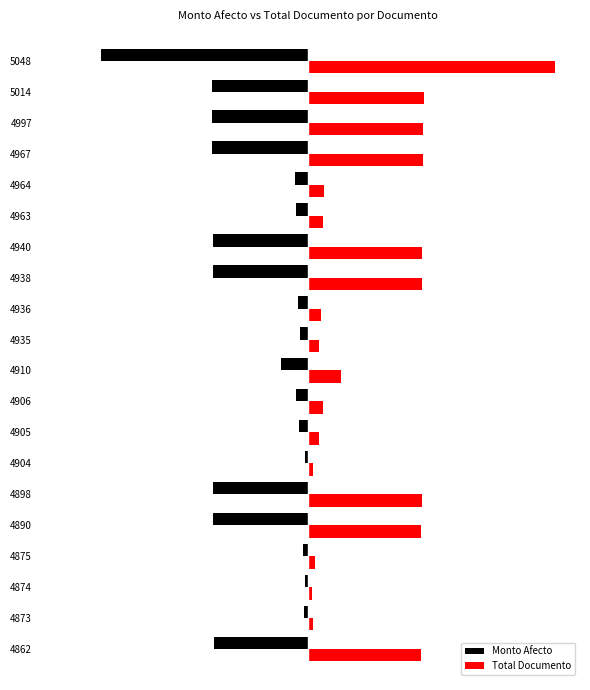

What is the value of the Monto Afecto bar at the 8th from the left?

-209942